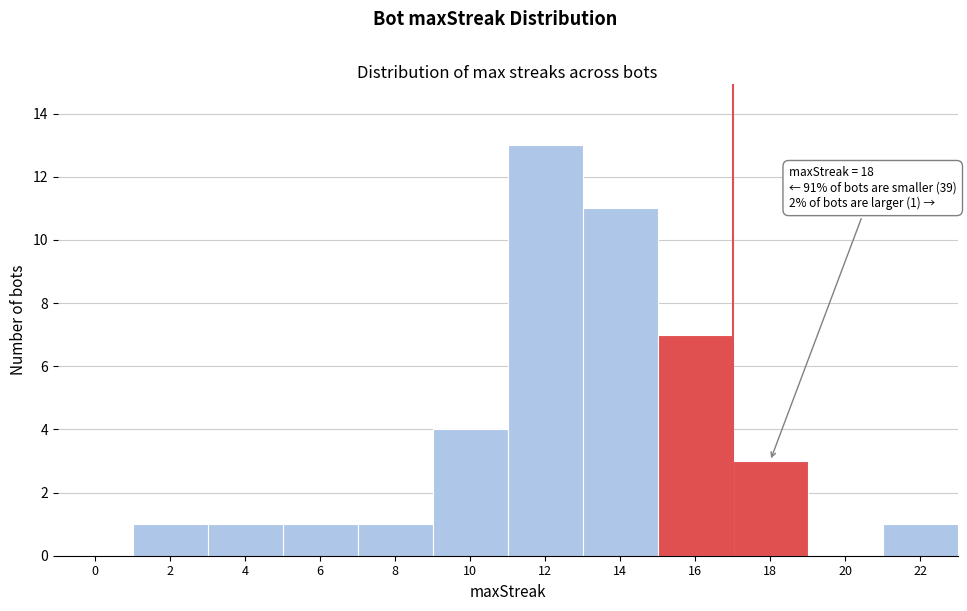

Reading left to right, list all the values displayed in this chart.

0=0	2=1	4=1	6=1	8=1	10=4	12=13	14=11	16=7	18=3	20=0	22=1